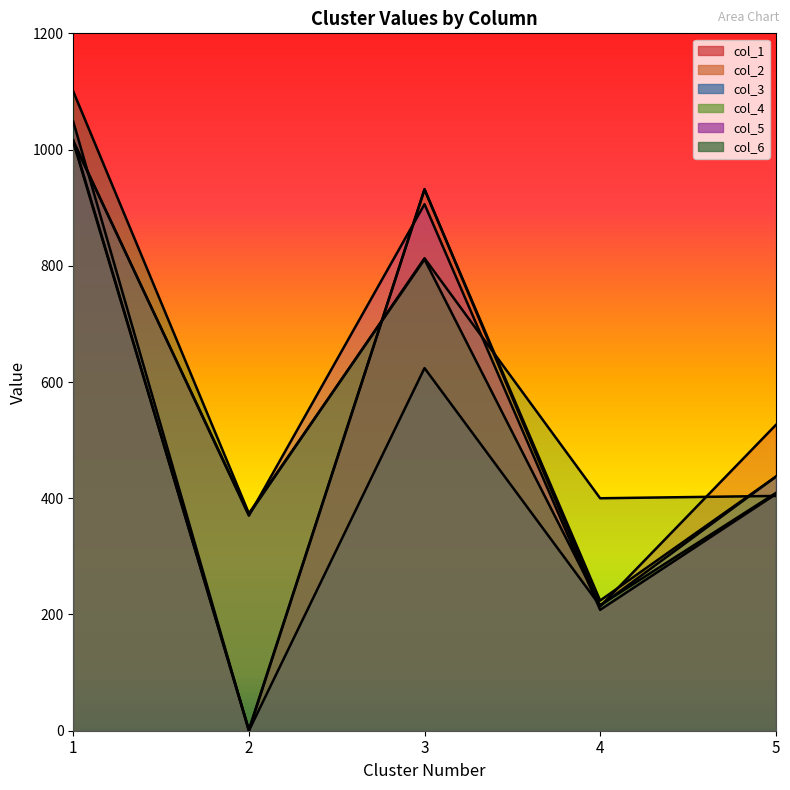

After their last crossing, which series has the higher values: col_5 or col_6?

col_6